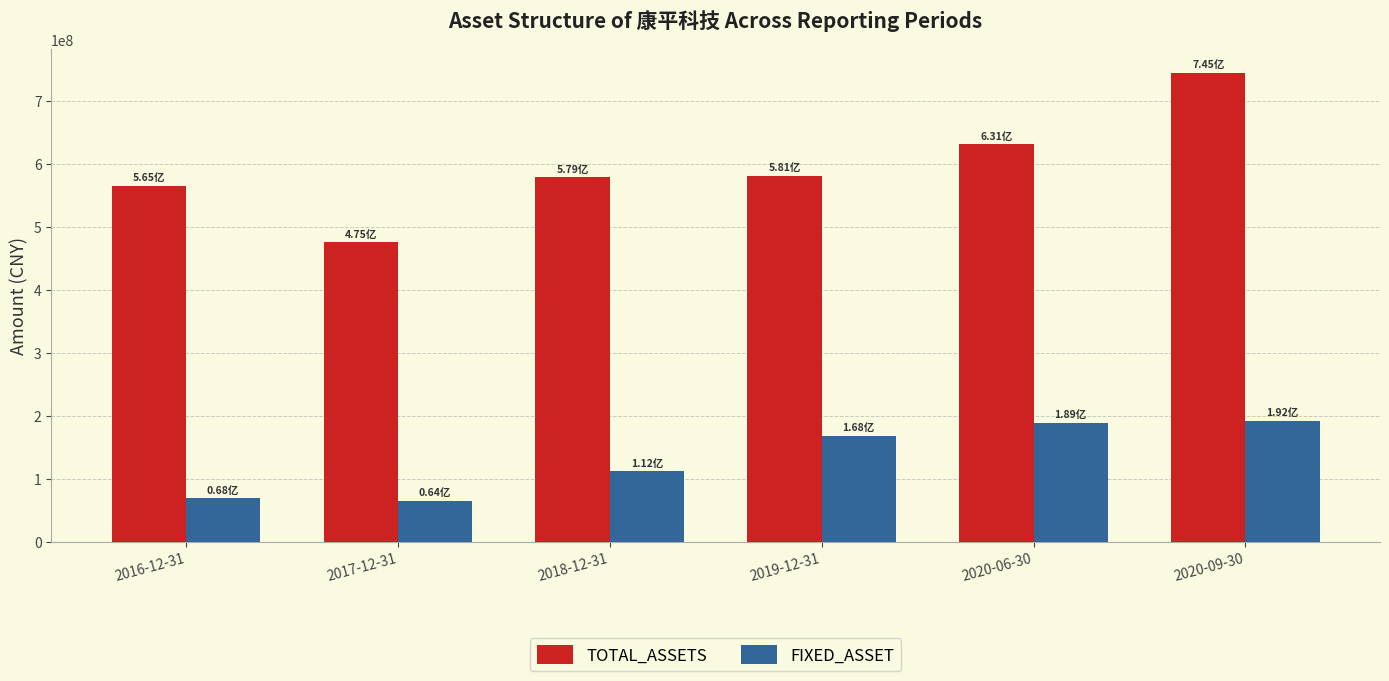

What is the difference between the maximum and second lowest values in the TOTAL_ASSETS series?

179383091.6